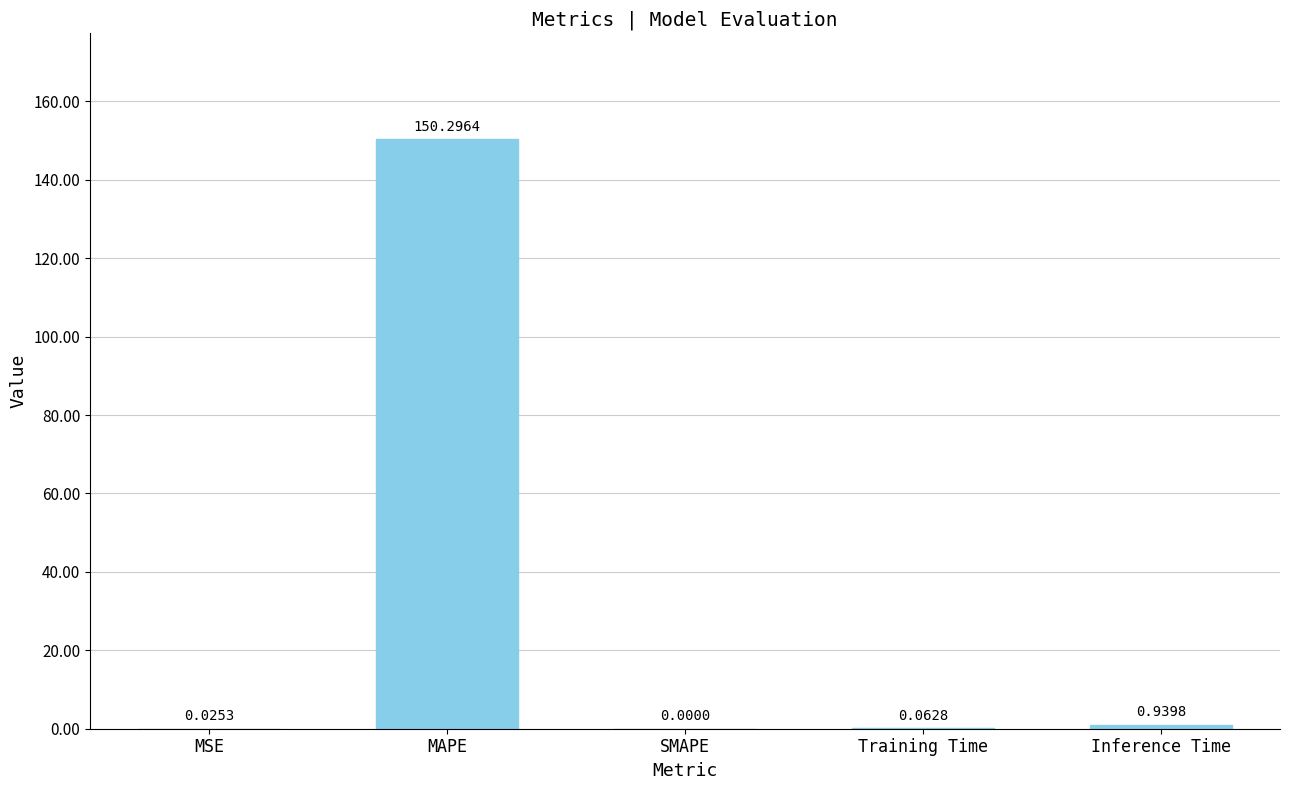

Where is the data nearest to the value 75?

Inference Time